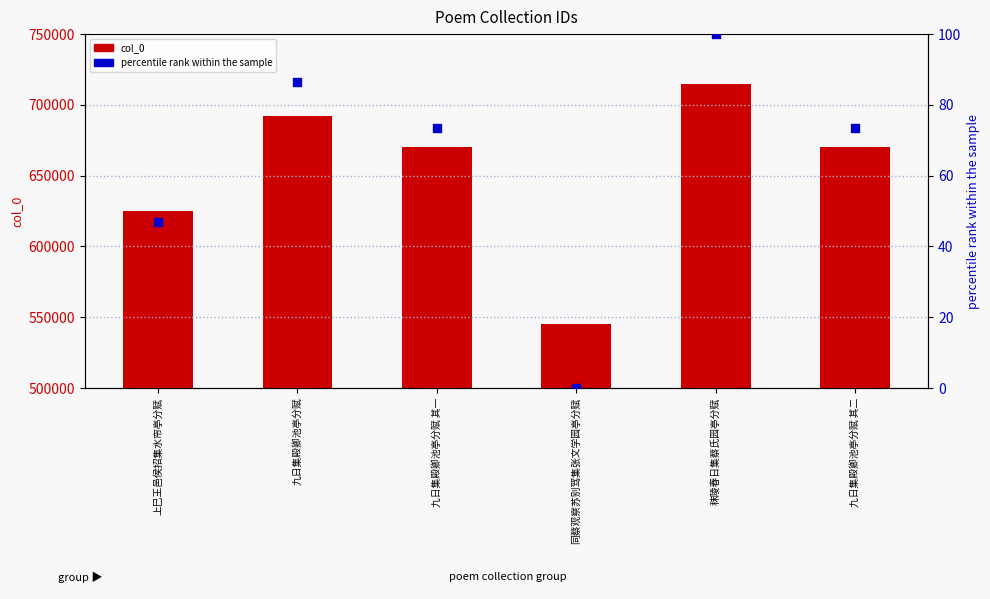

At how many categories does at least one series exceed 402028?

6